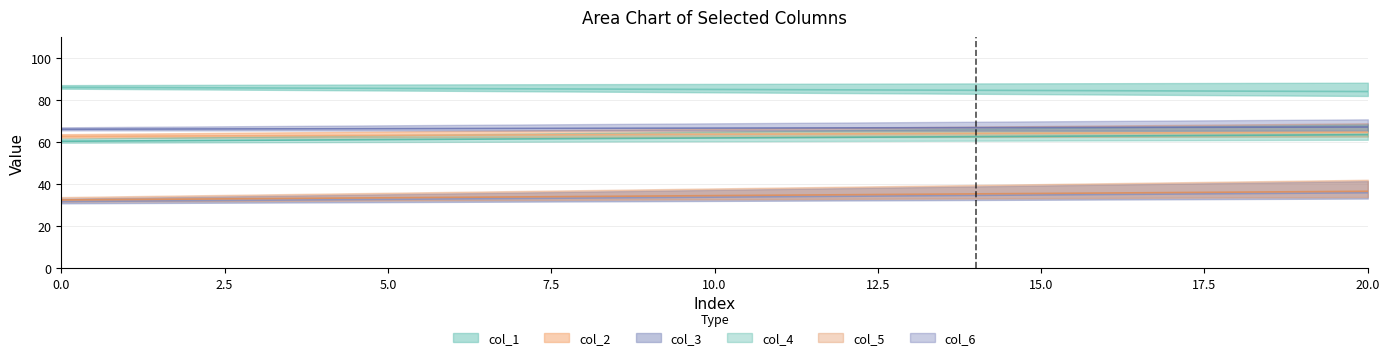

Between 0 and 1, which series saw the biggest shift?

col_3